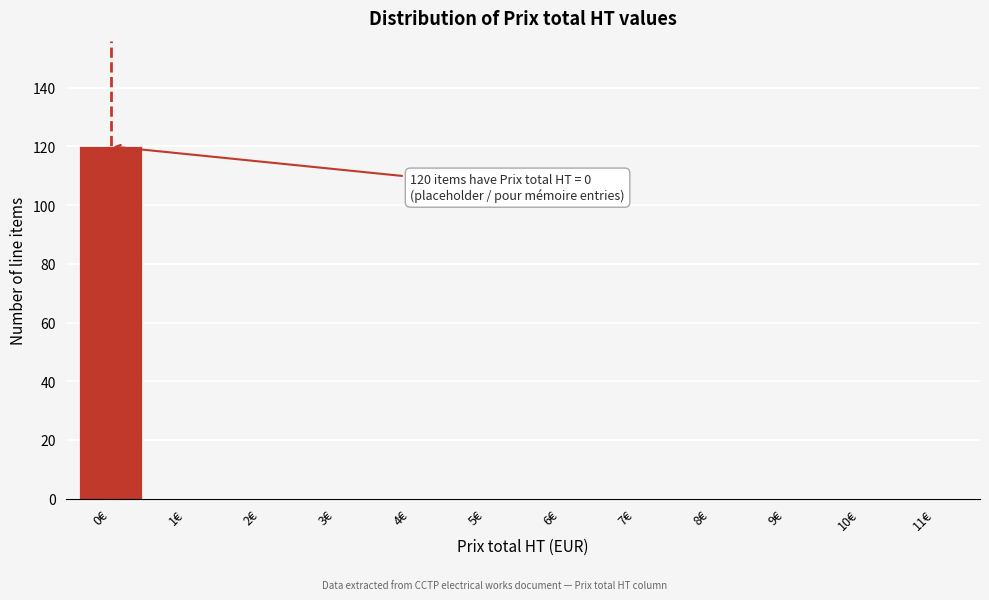

What is the change in value from 0€ to 1€?

-120